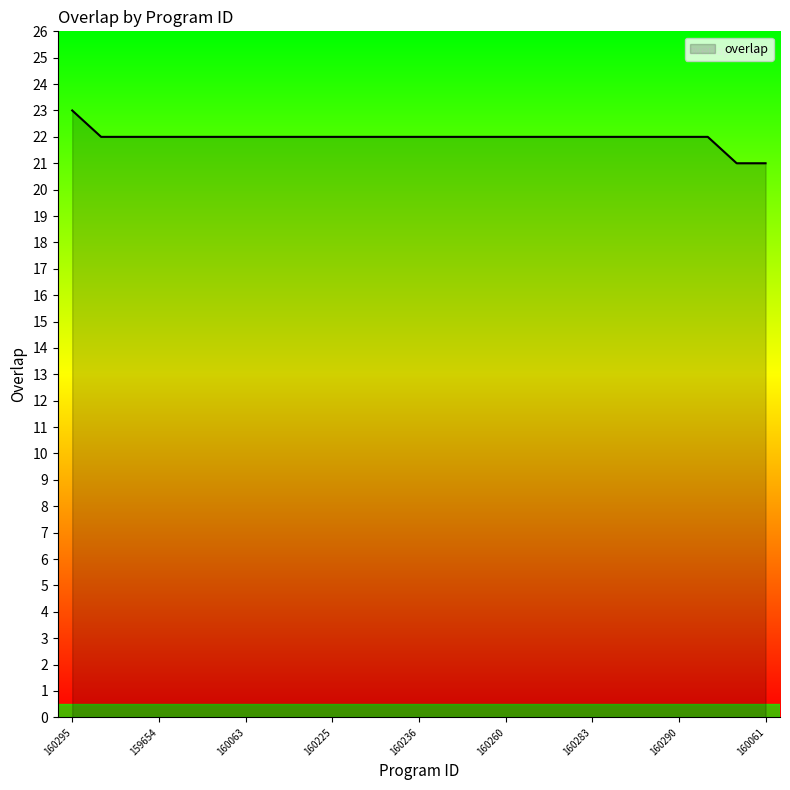

Does the chart display data point markers on the line(s)?

No